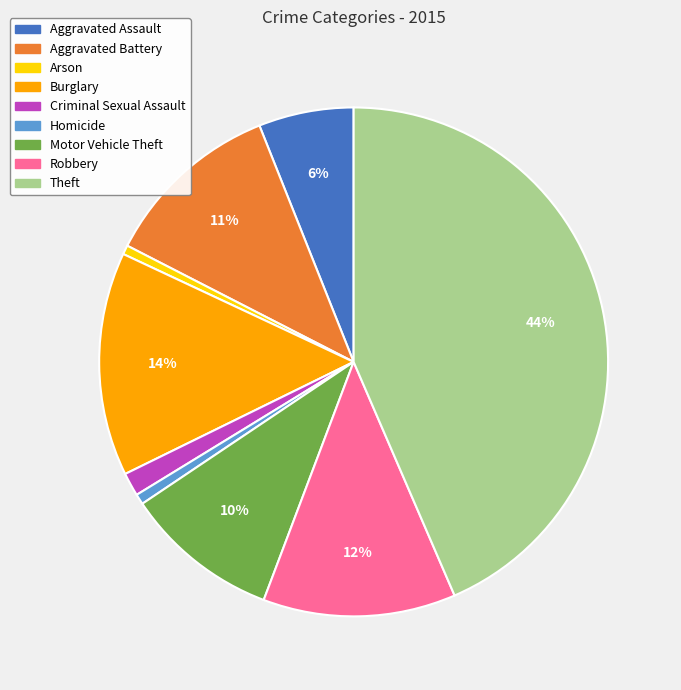

Which slice is the largest?

Theft